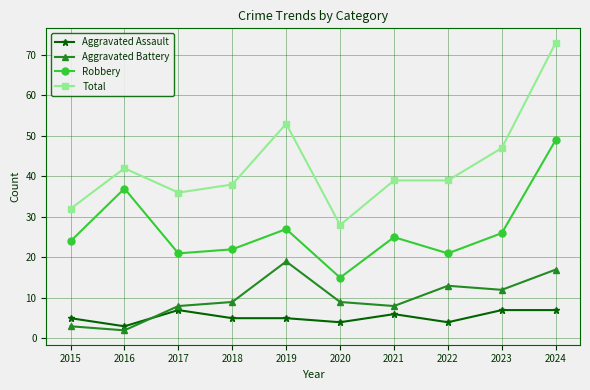

What are all the series names shown in the legend?

Aggravated Assault, Aggravated Battery, Robbery, Total